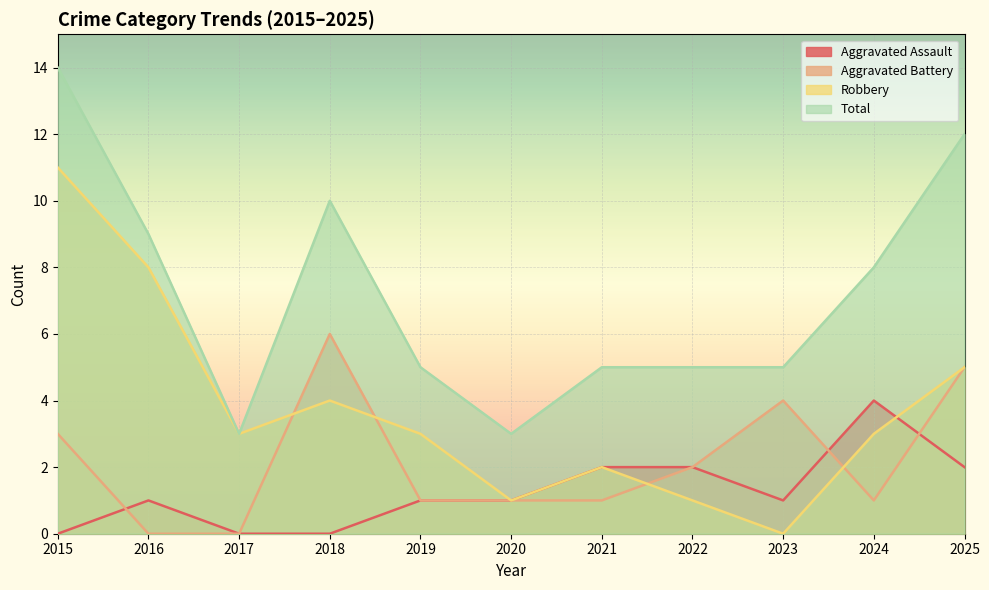

How many interior local peaks does the Robbery series have?

2